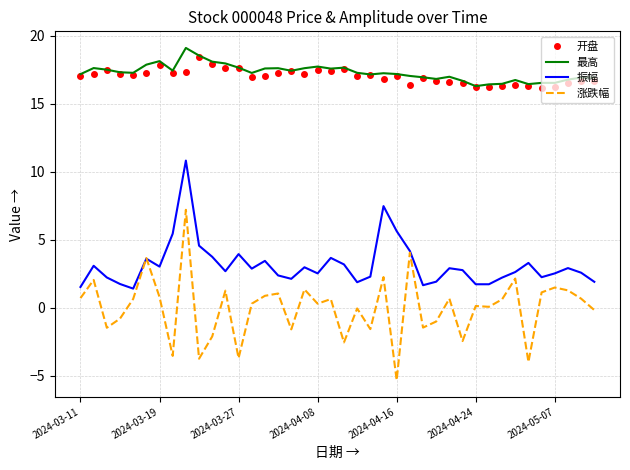

Which series has the widest spread of values?

涨跌幅